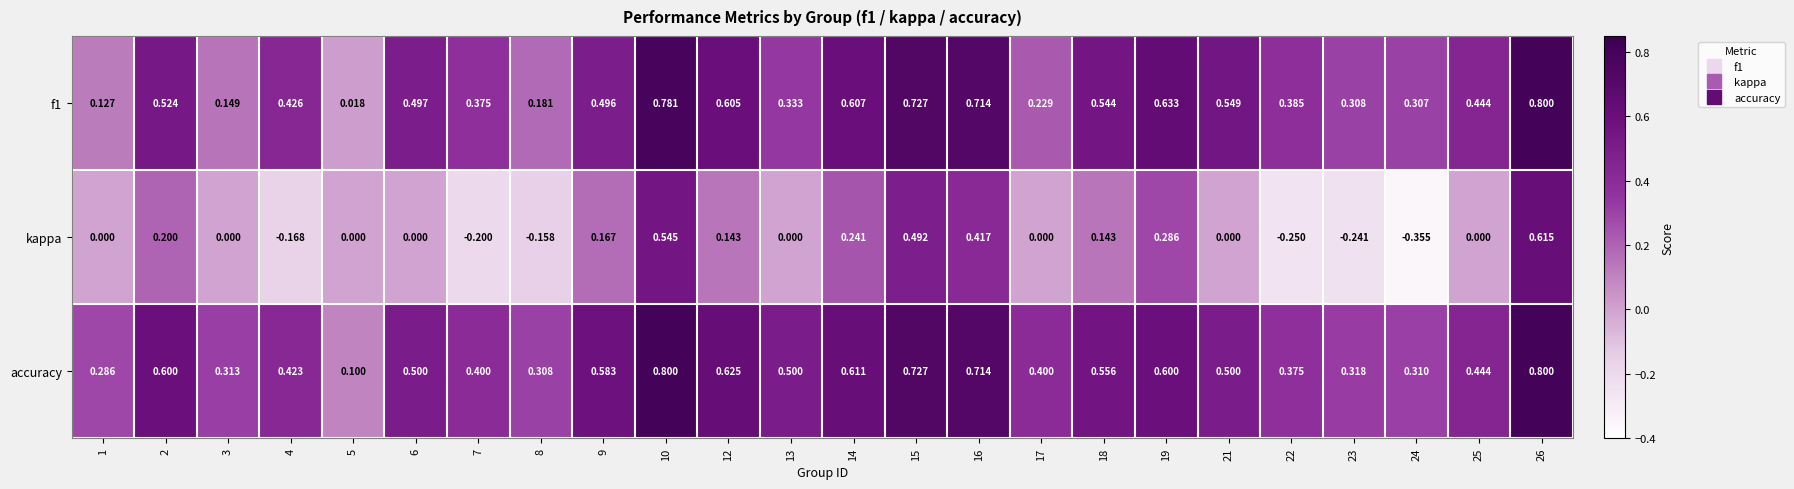

Is the value of kappa at 24 greater than the value of f1 at 1?

No